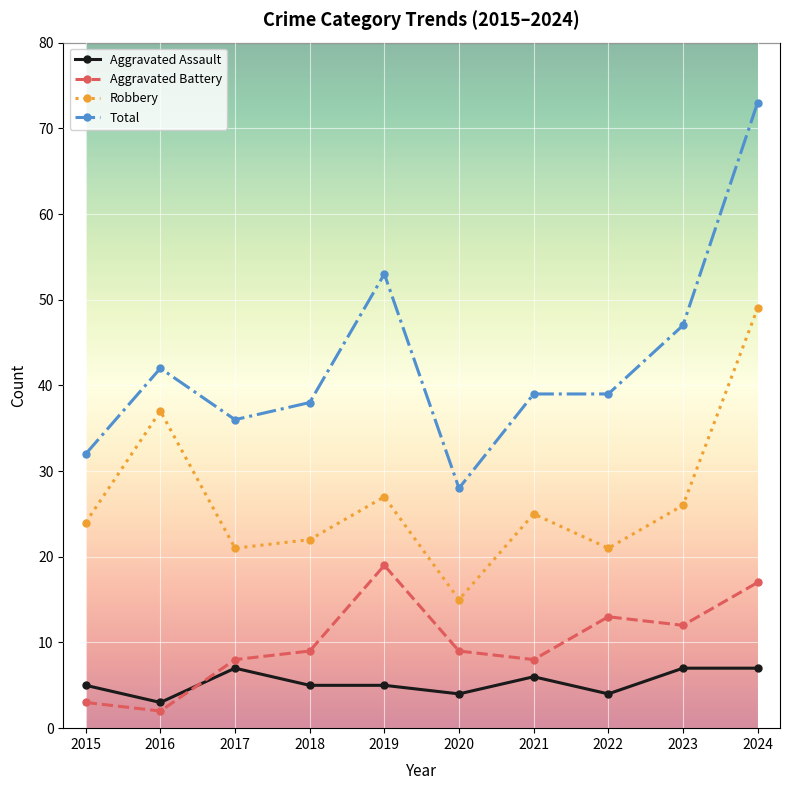

What is the difference between the maximum and minimum values in the Total series?

45